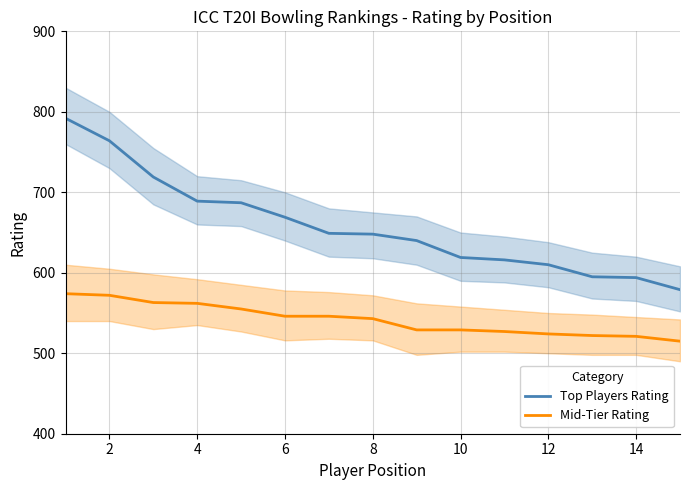

What is the approximate value of Top Players Rating at 8, to the nearest 50?

650